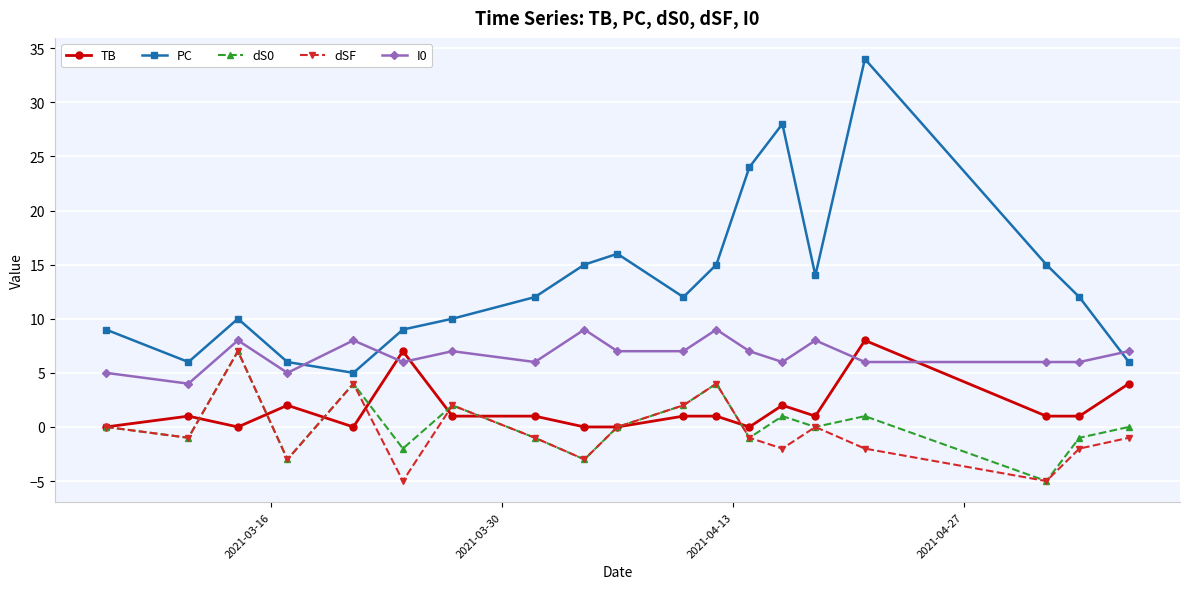

Which series has the largest range (max minus min)?

PC